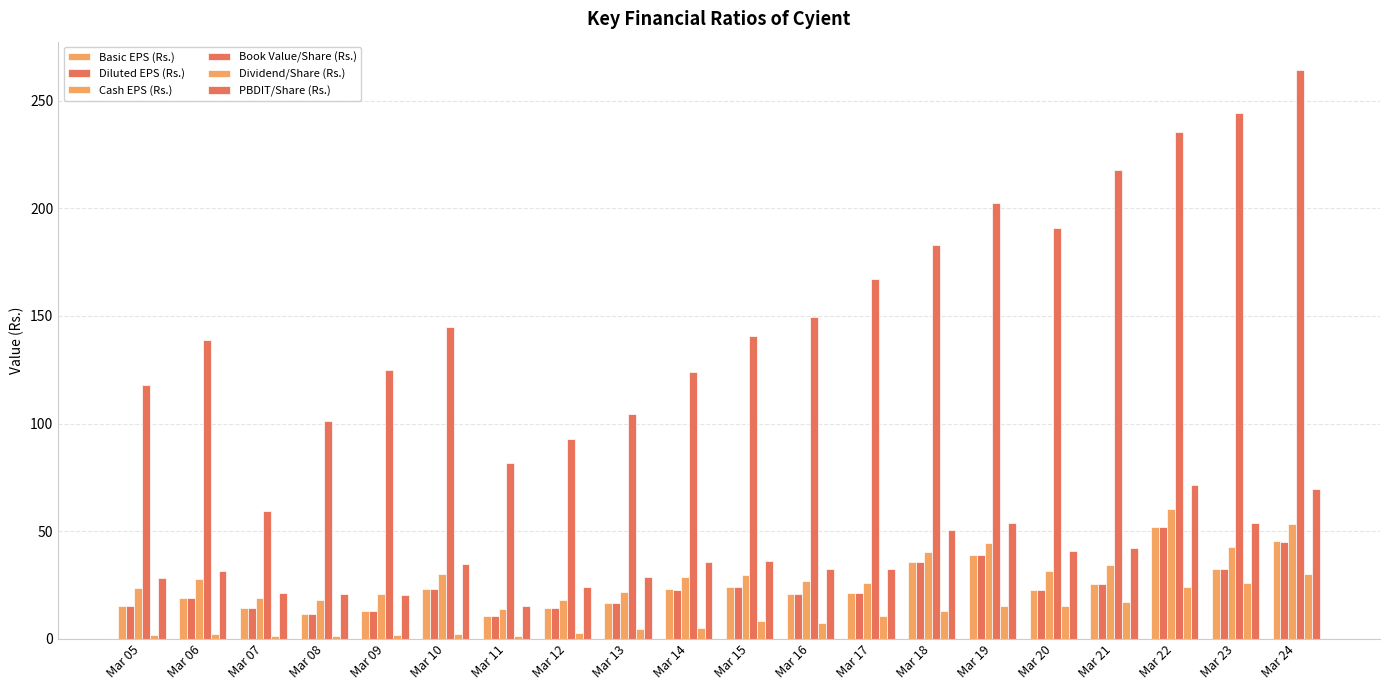

How many groups of bars are there?

20